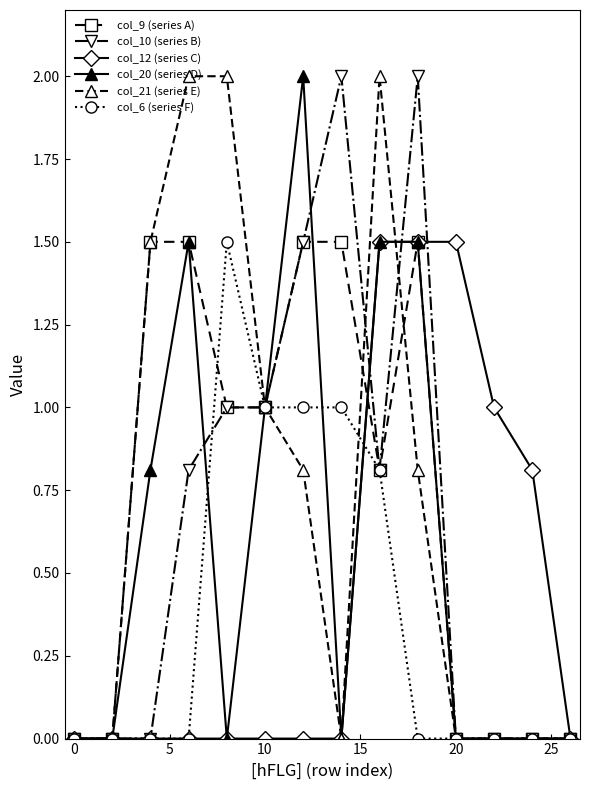

What is the value of the col_10 (series B) point at the 8th from the left?

2.0